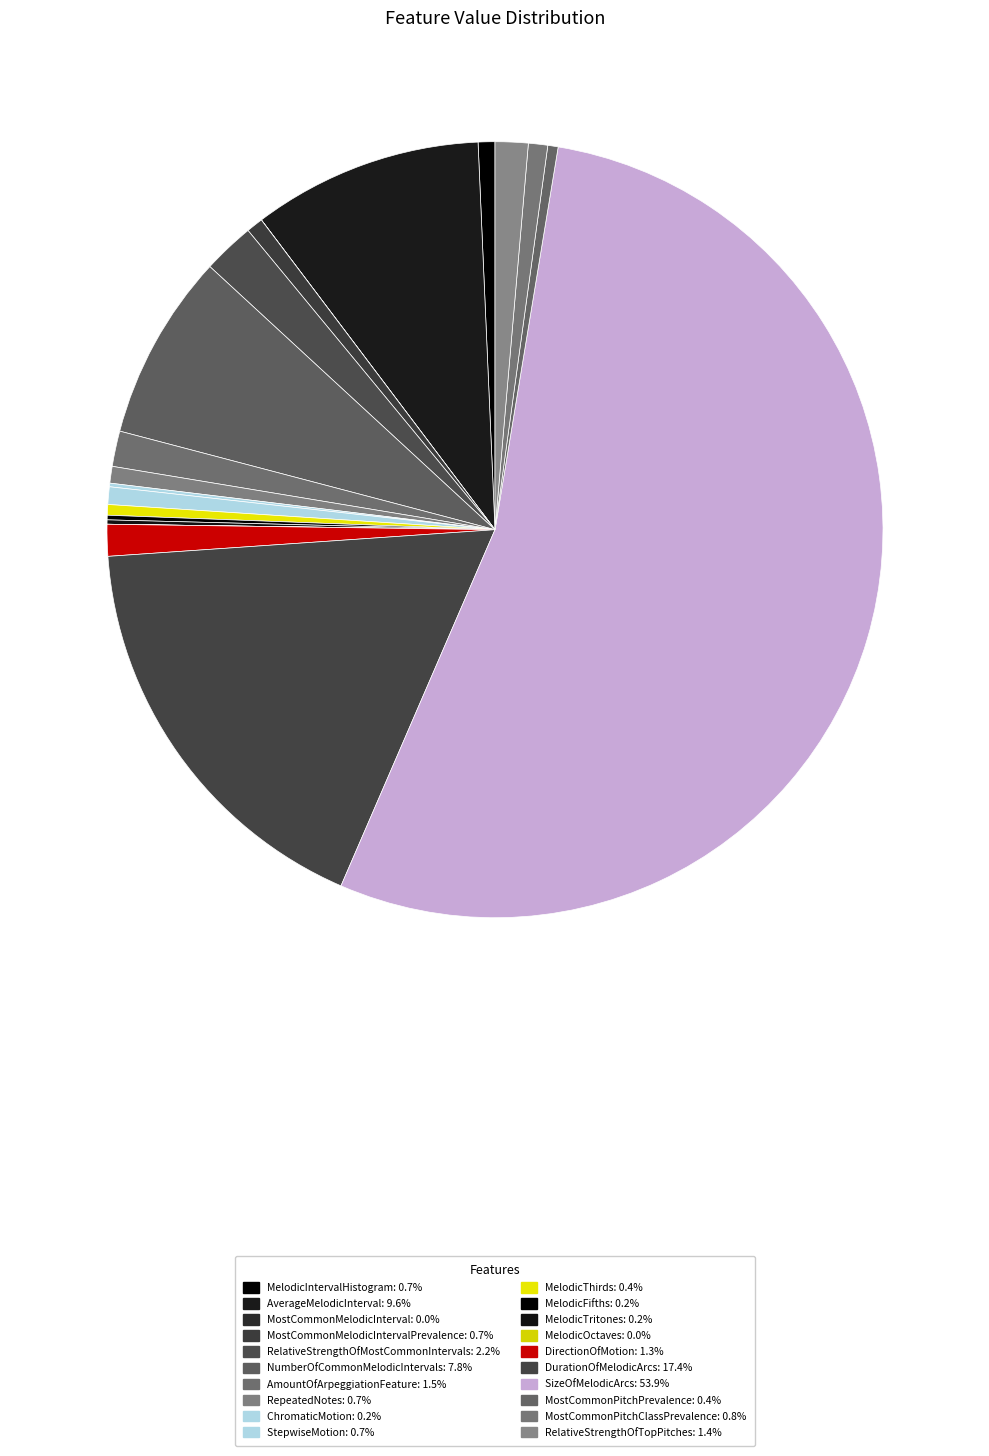

To the nearest percent, what is the difference between the largest and smallest slice percentages?

54%